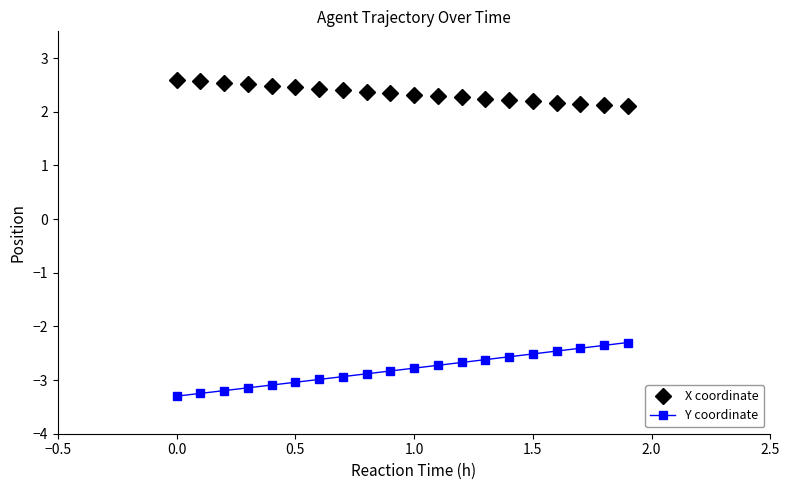

What is the sum of all X coordinate values?

46.8